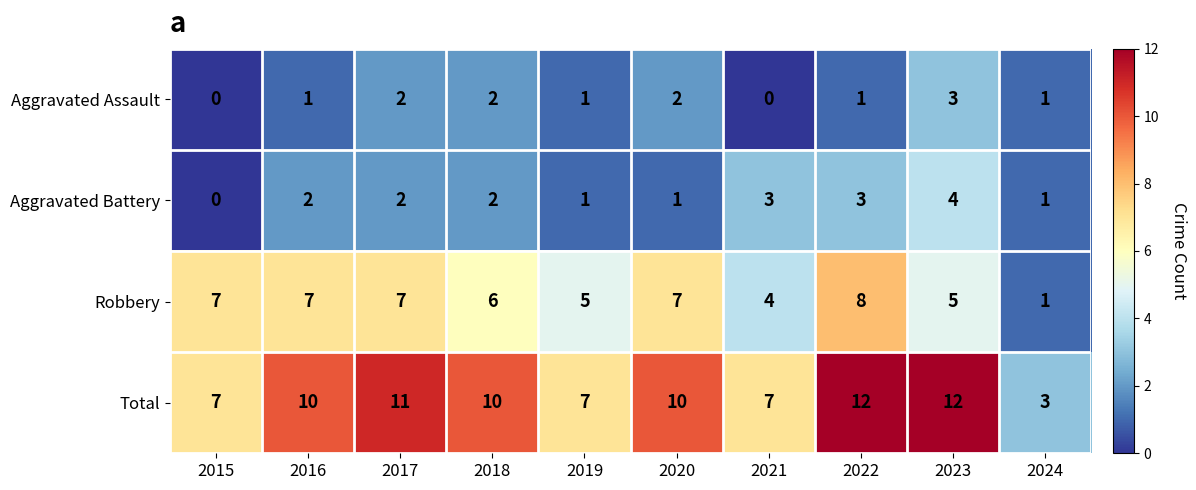

Which series has the largest range (max minus min)?

Total